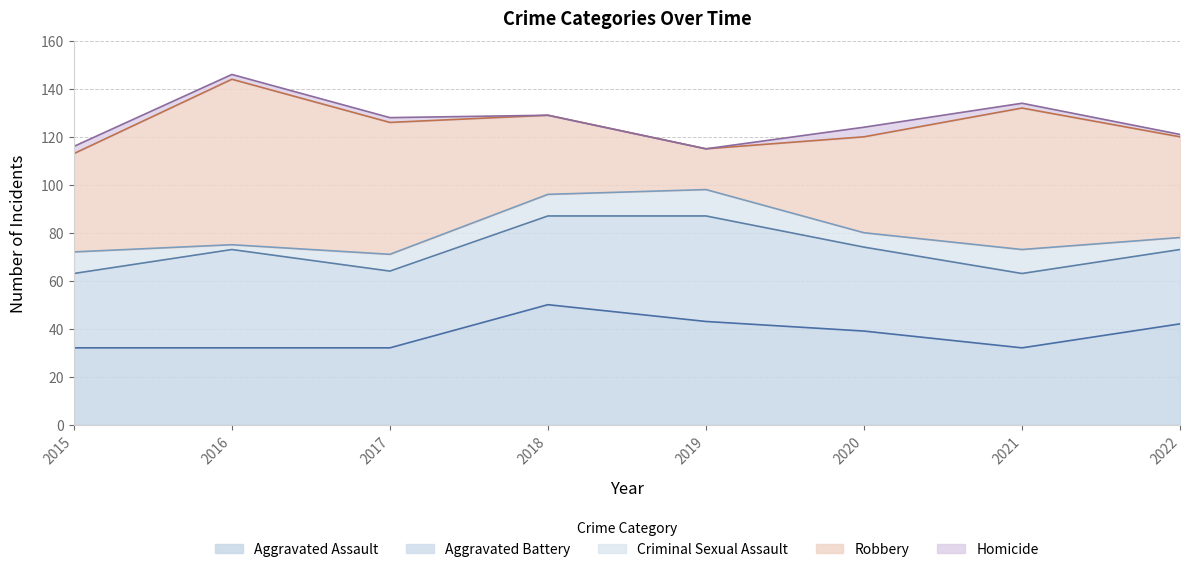

True or false: Criminal Sexual Assault and Aggravated Battery cross at least once.

False